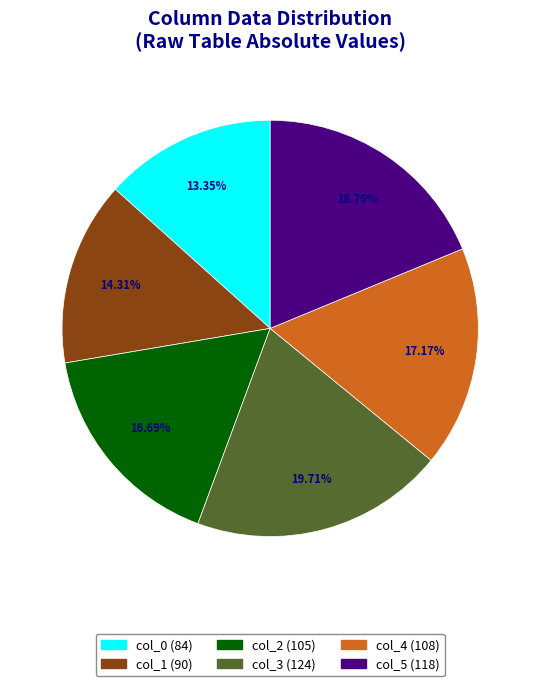

Which has a higher value, col_2 or col_5?

col_5